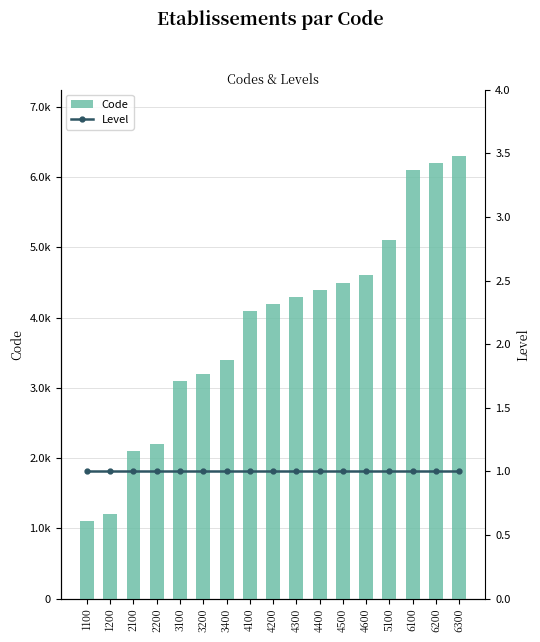

List the series in order of their overall mean, highest first.

Code, Level